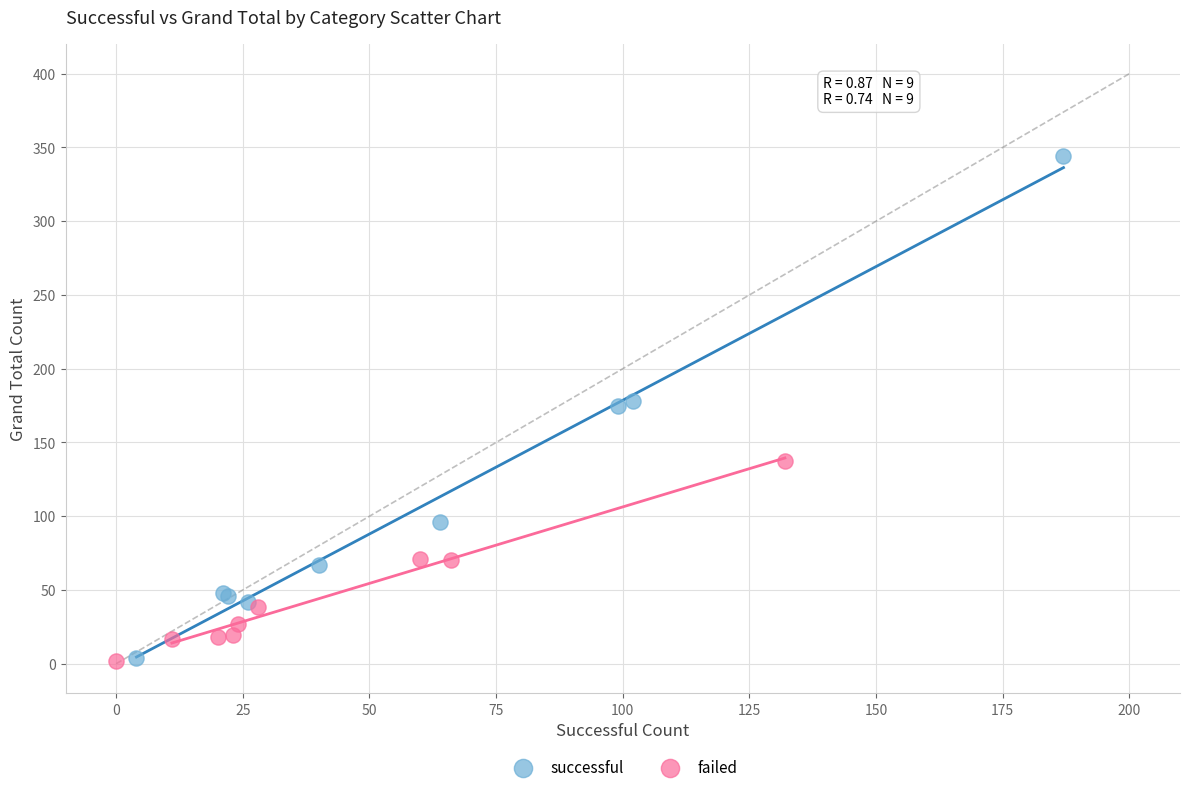

Which series has the widest spread of Y values?

successful